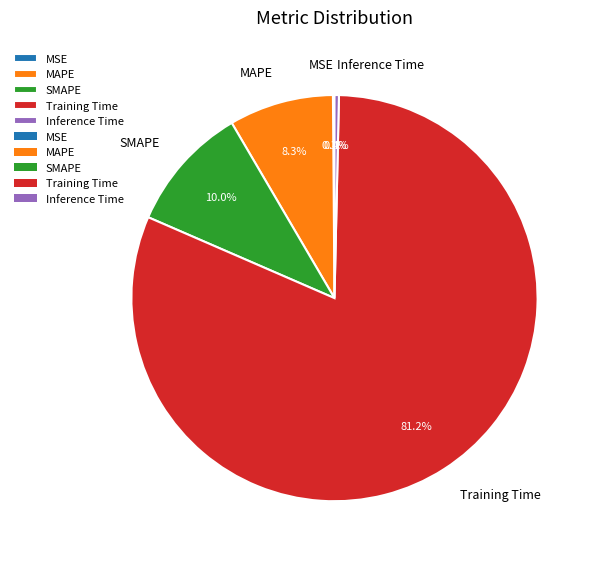

Does any single category account for the majority?

Yes